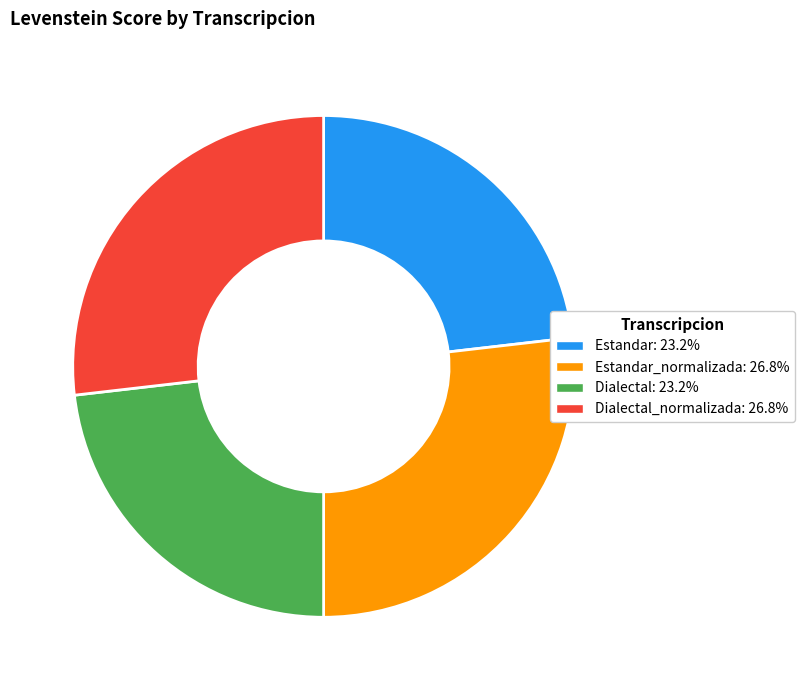

What is the ratio of the value at Estandar: 23.2% to the value at Estandar_normalizada: 26.8%?

0.9